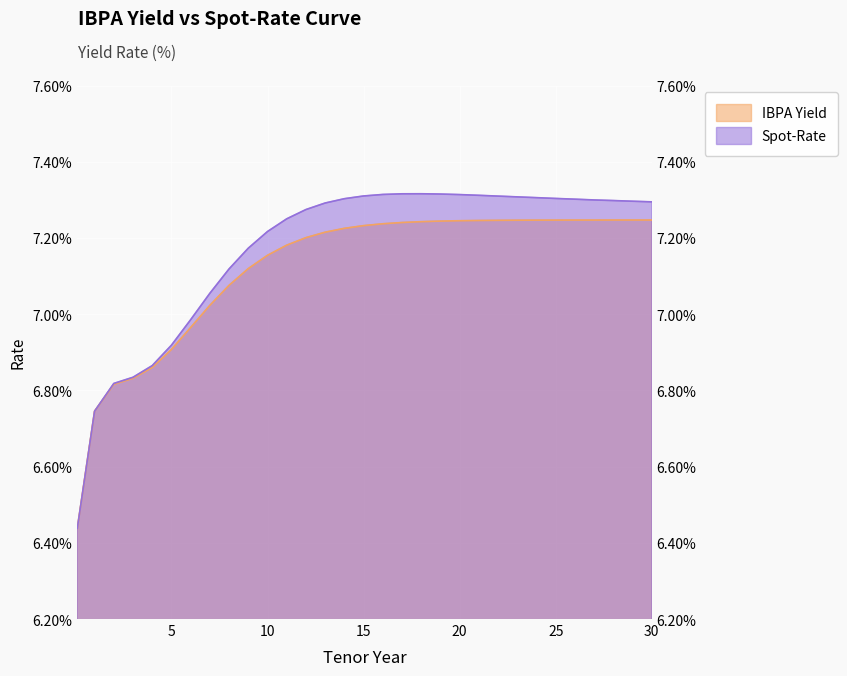

Is the value of Spot-Rate at 12 greater than the value of IBPA Yield at 20?

Yes